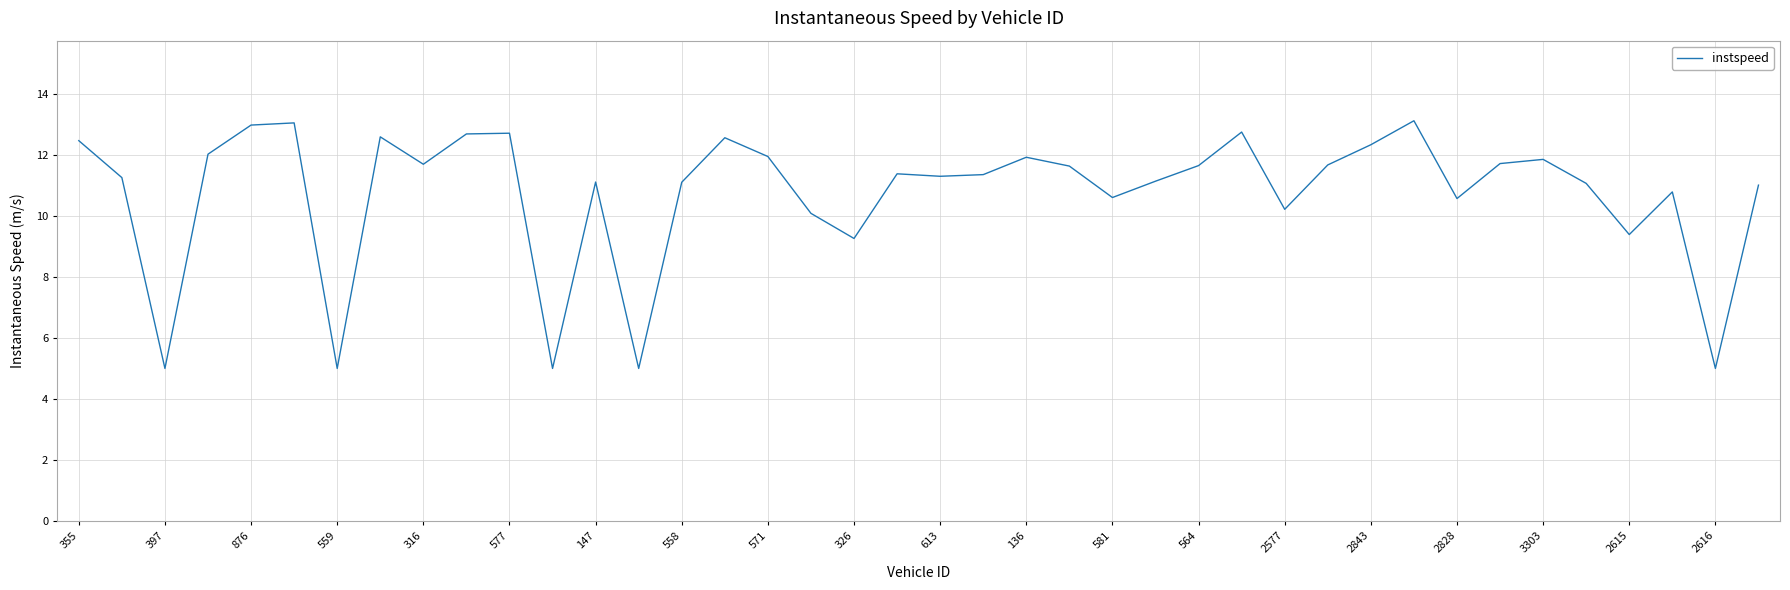

How many categories are shown in the chart?

40